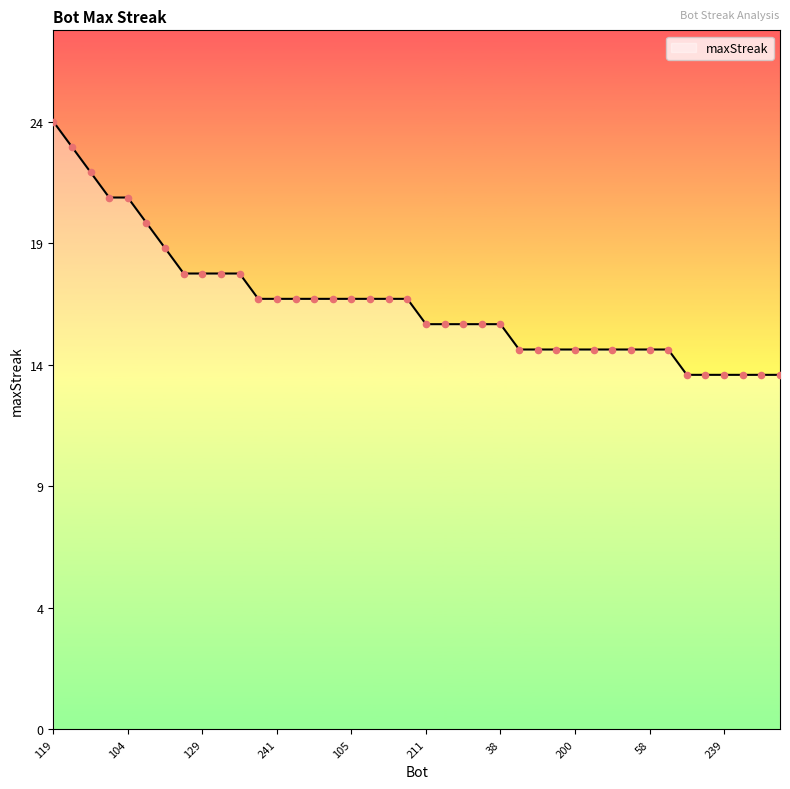

Does the chart have visible grid lines?

No